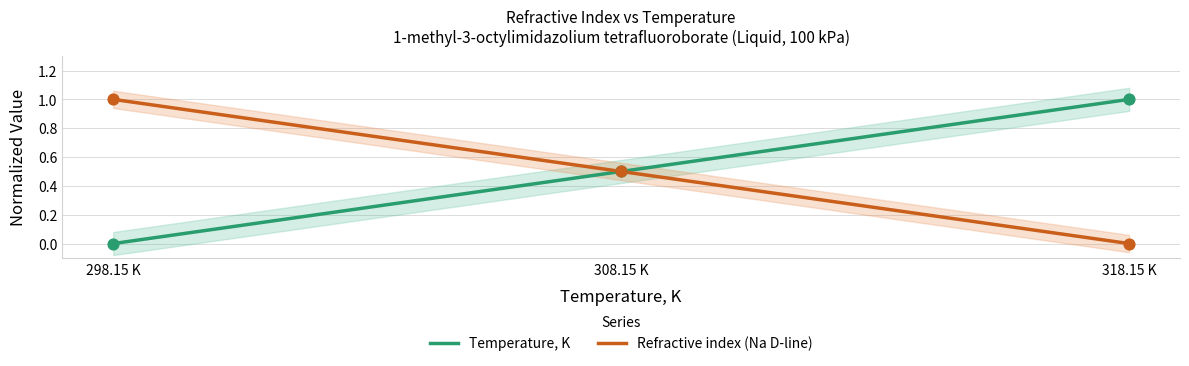

At how many categories does at least one series exceed 0?

3